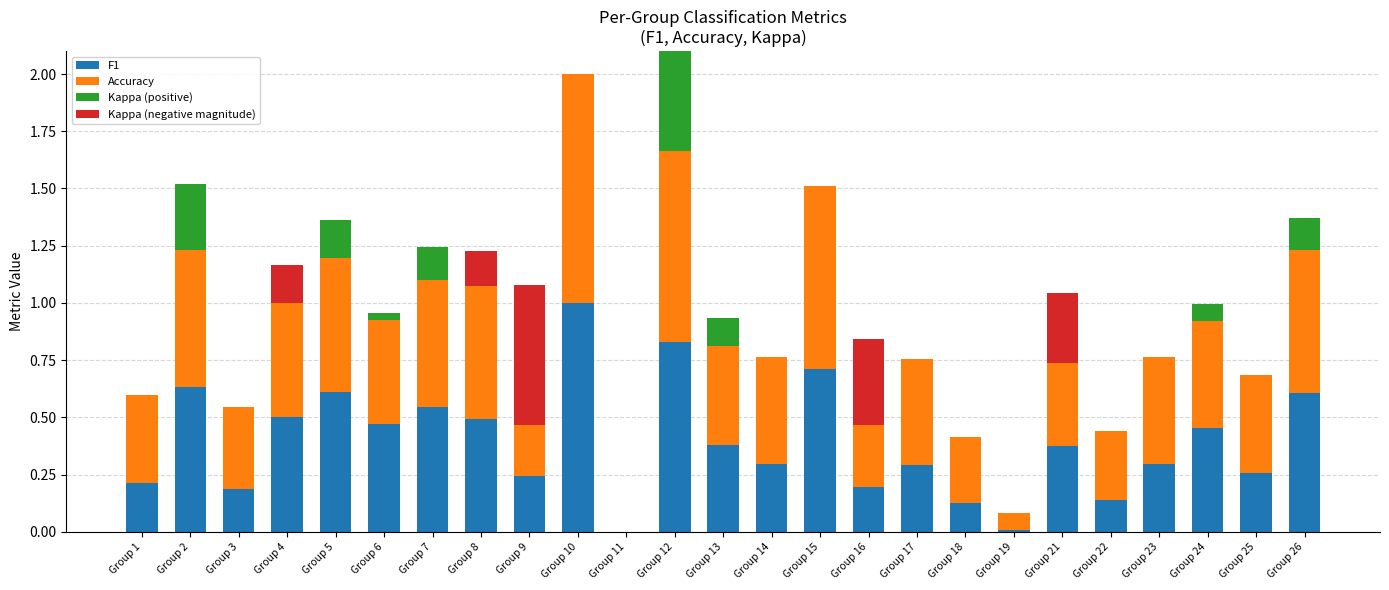

Which series changed the most between Group 12 and Group 16?

Kappa (positive)